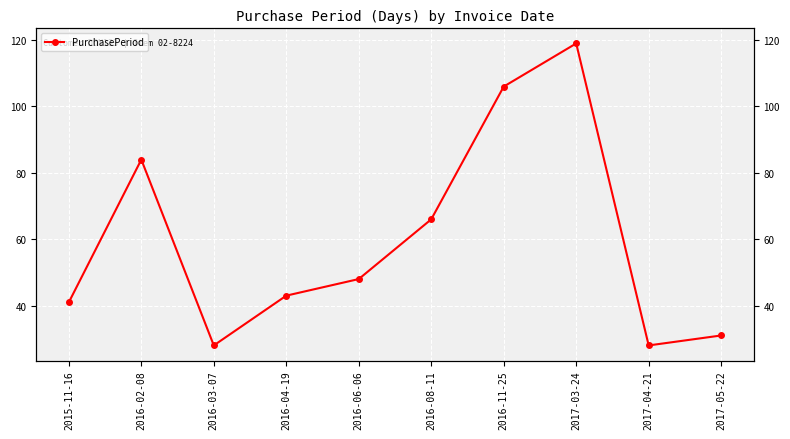

Which label corresponds to the largest value in the chart?

2017-03-24